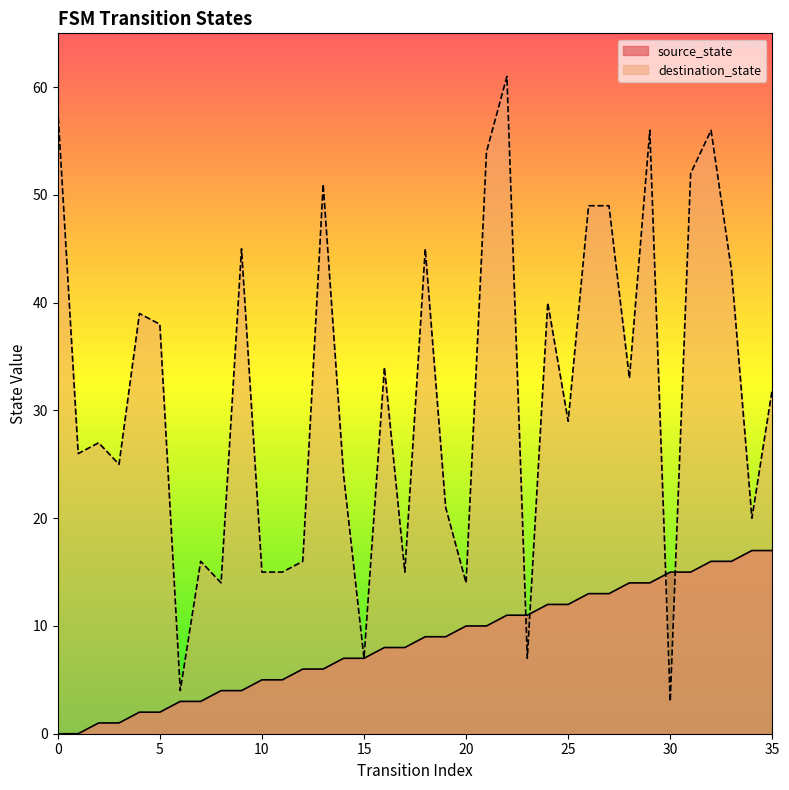

List the series in order of their peak value, highest first.

destination_state, source_state